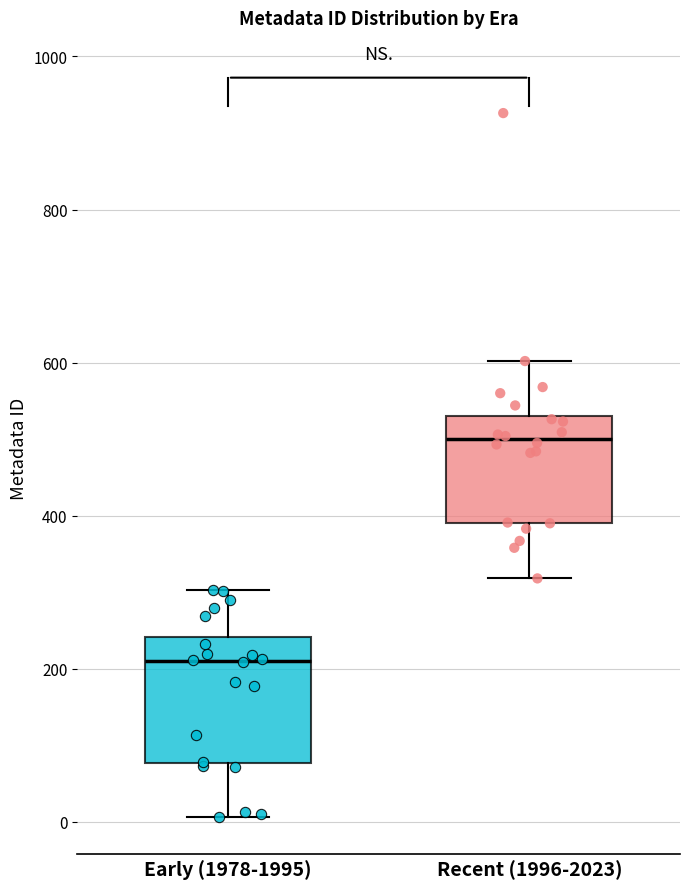

Which box's median line is the lowest?

Early (1978-1995)